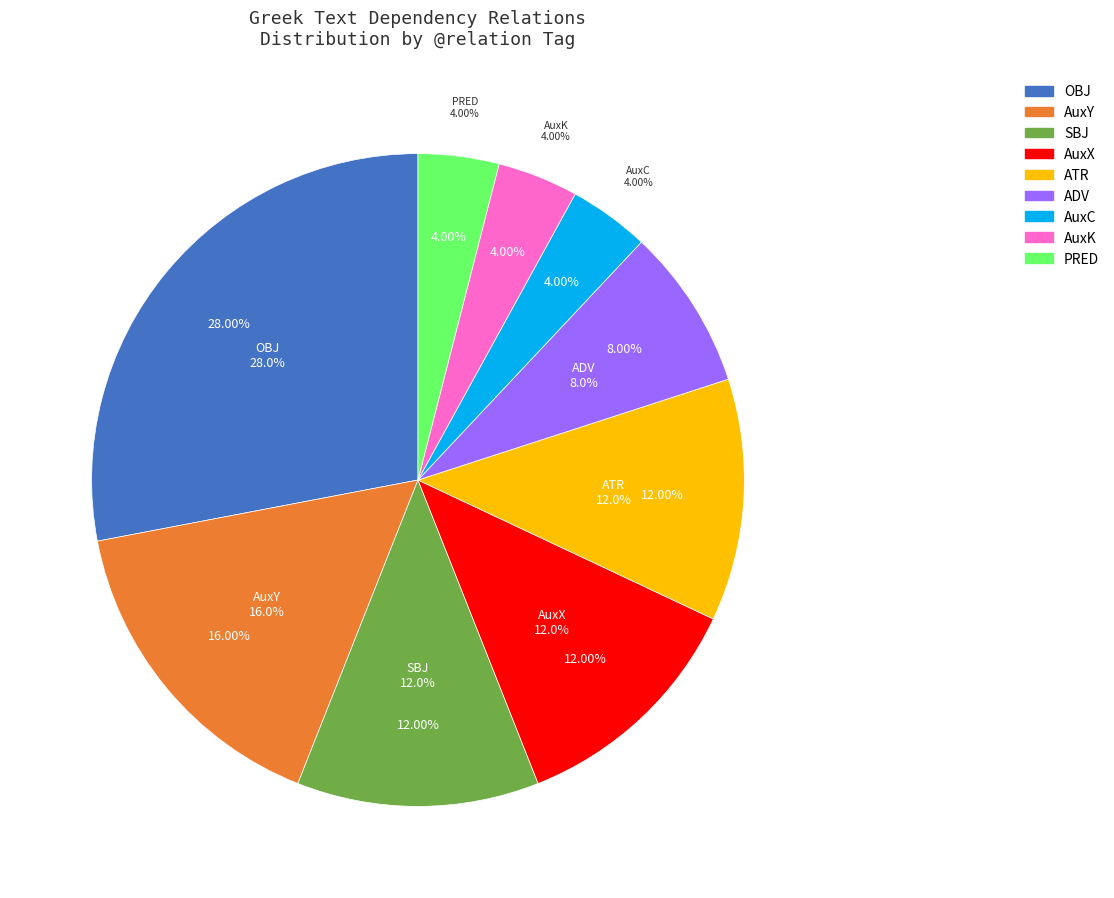

To the nearest percent, what is the average slice percentage?

11%